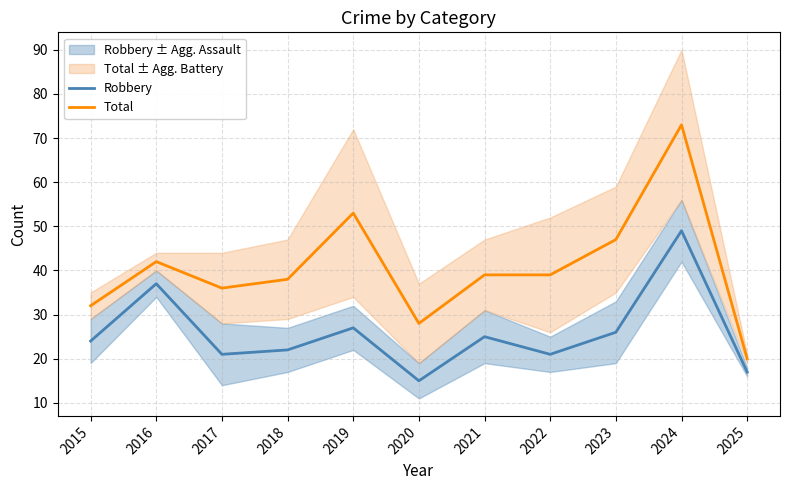

At how many categories does at least one series exceed 23?

10